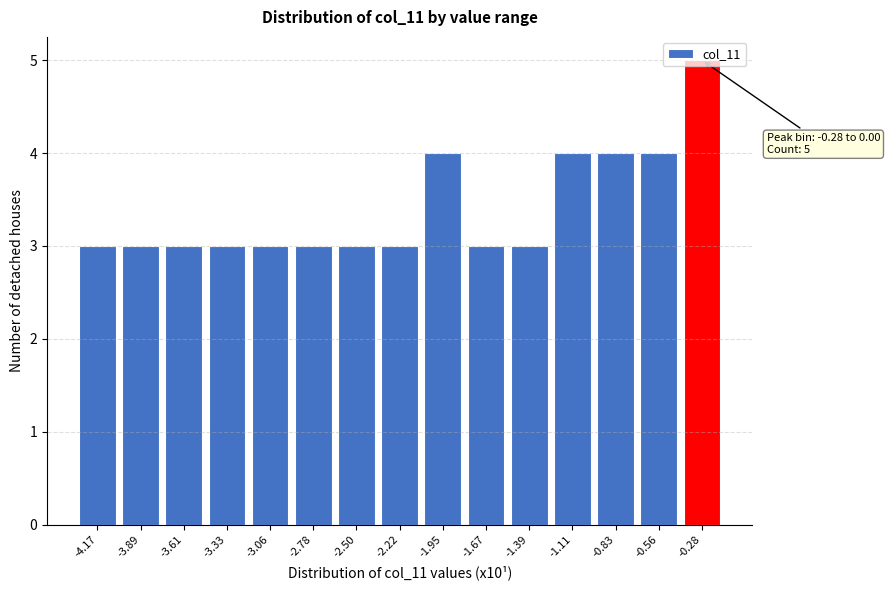

The value at -2.78 is 3. True or false?

True